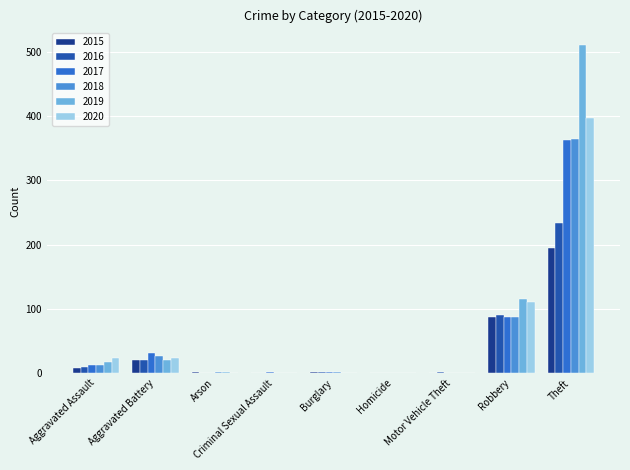

How many categories are shown in the chart?

9